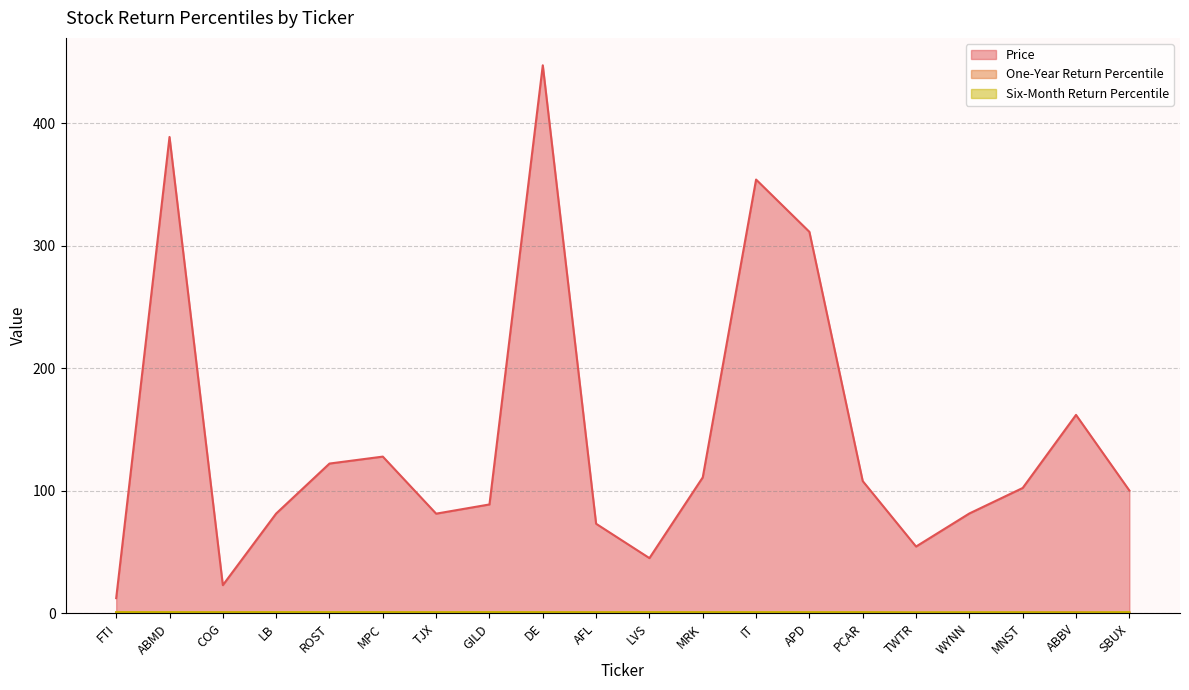

Reading left to right, what are all the values shown in this chart?

Price: FTI=12.4	ABMD=388.6	COG=23.0	LB=81.4	ROST=122.2	MPC=127.9	TJX=81.3	GILD=88.8	DE=447.1	AFL=73.1	LVS=45.1	MRK=110.9	IT=353.9	APD=311.2	PCAR=107.9	TWTR=54.5	WYNN=81.5	MNST=102.3	ABBV=161.9	SBUX=100.2
One-Year Return Percentile: FTI=1.0	ABMD=0.8	COG=0.9	LB=1.0	ROST=0.7	MPC=1.0	TJX=0.8	GILD=0.9	DE=0.9	AFL=0.9	LVS=0.8	MRK=0.9	IT=0.7	APD=0.7	PCAR=0.8	TWTR=0.5	WYNN=0.4	MNST=0.8	ABBV=0.9	SBUX=0.5
Six-Month Return Percentile: FTI=1.0	ABMD=1.0	COG=0.9	LB=1.0	ROST=1.0	MPC=0.9	TJX=0.9	GILD=1.0	DE=0.9	AFL=0.9	LVS=1.0	MRK=0.9	IT=1.0	APD=0.9	PCAR=0.9	TWTR=0.8	WYNN=0.9	MNST=0.9	ABBV=0.7	SBUX=1.0